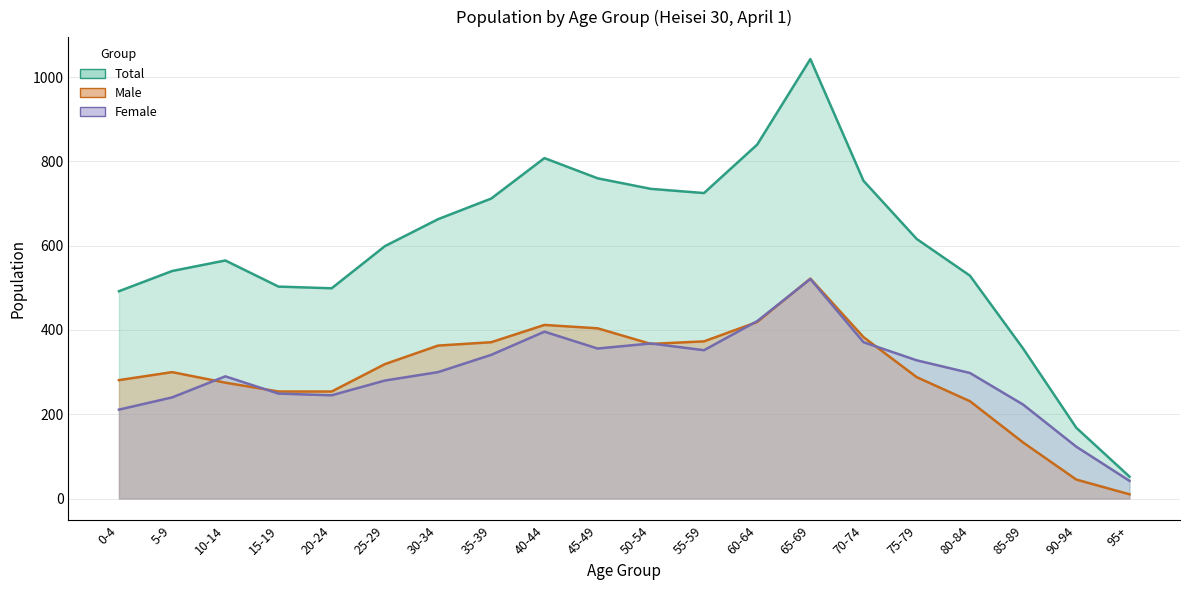

True or false: Male has more than 2 points higher than both neighbors.

True